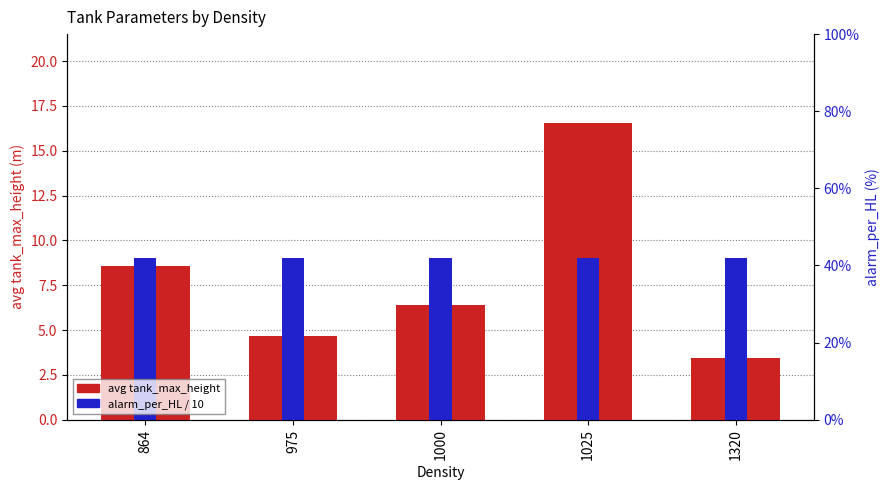

What is the sum of all avg tank_max_height values?

39.6